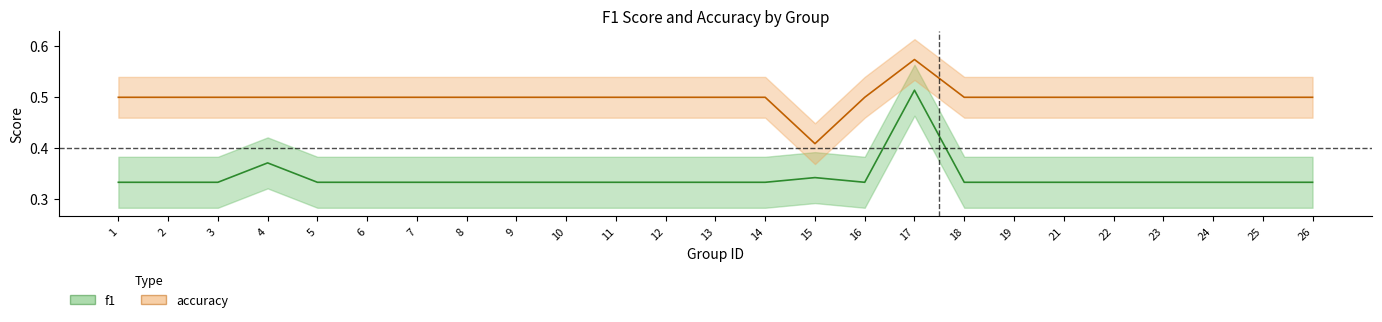

What is the difference between the maximum and second lowest values in the accuracy series?

0.1